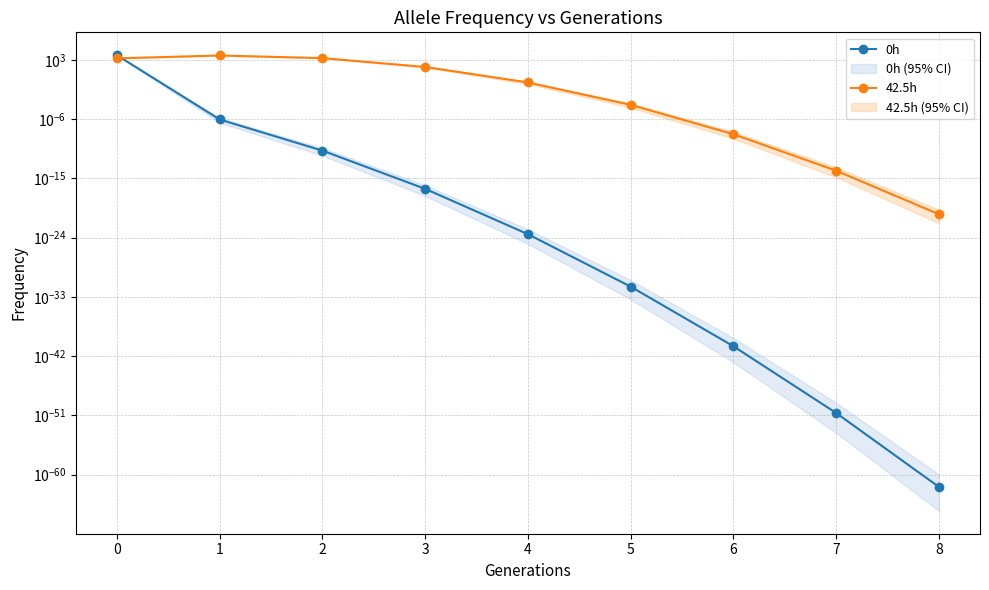

Reading left to right, what are all the values shown in this chart?

0h: 0=4820.3	1=0.0	2=0.0	3=0.0	4=0.0	5=0.0	6=0.0	7=0.0	8=0.0
42.5h: 0=1651.7	1=4486.4	2=1783.5	3=80.6	4=0.4	5=0.0	6=0.0	7=0.0	8=0.0